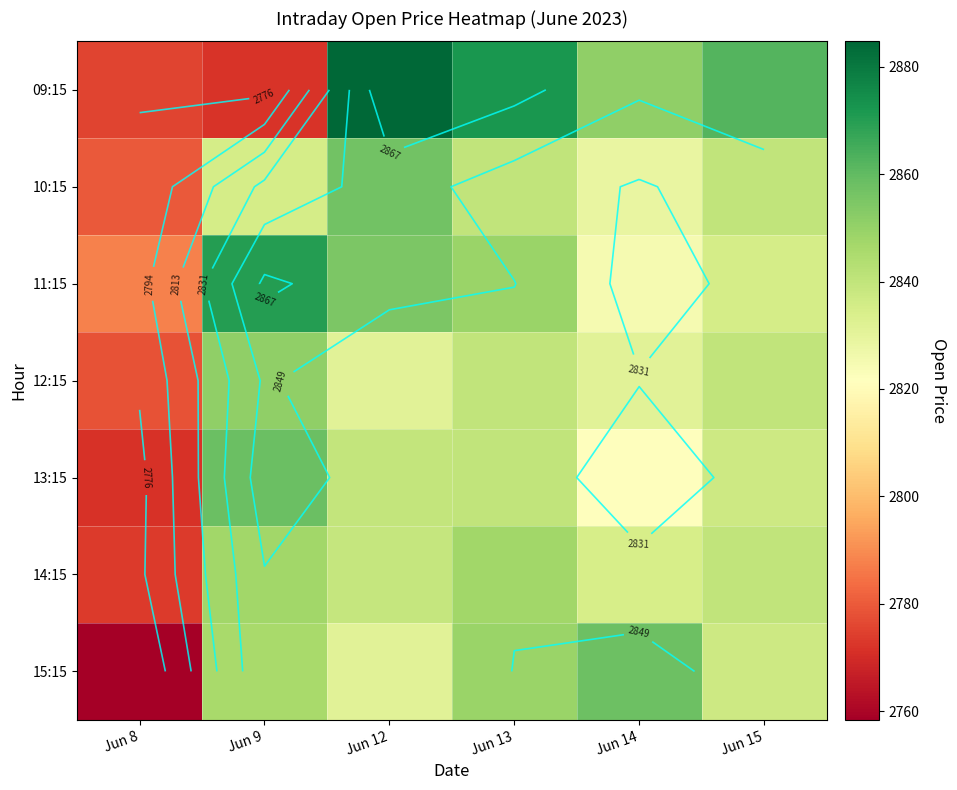

The value of 13:15 at Jun 15 is 1330.2. True or false?

False